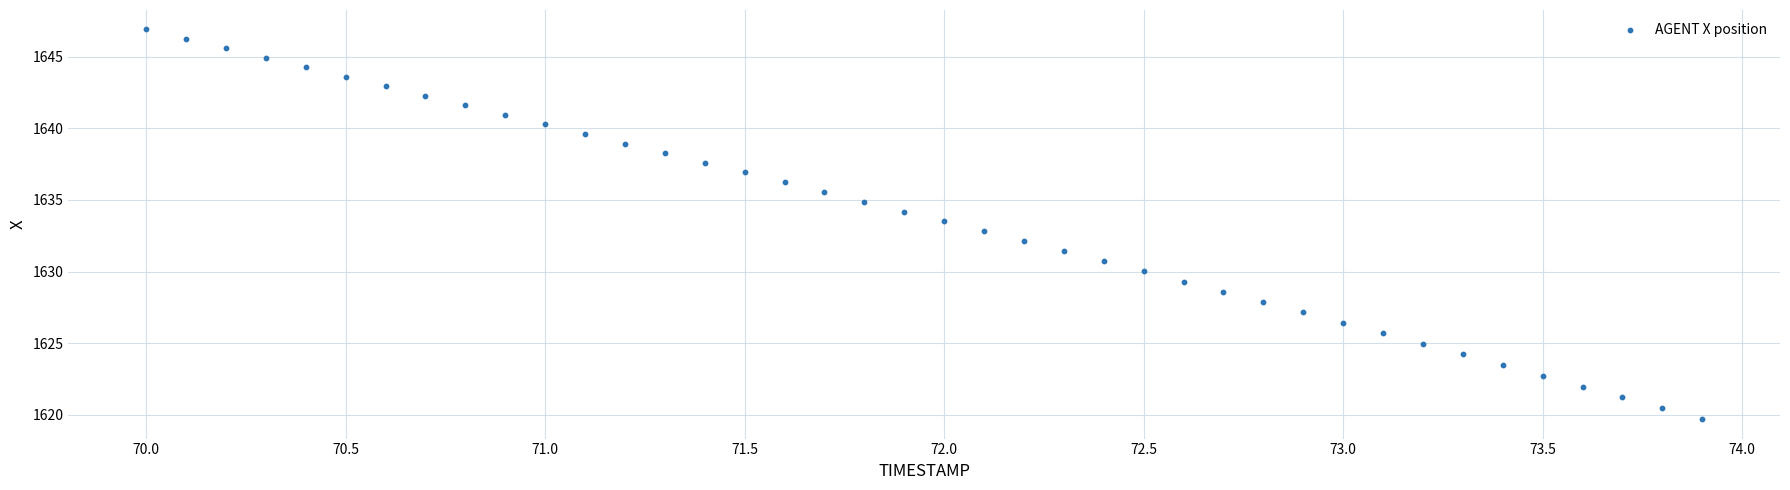

What is the range of Y values (max minus min)?

27.2